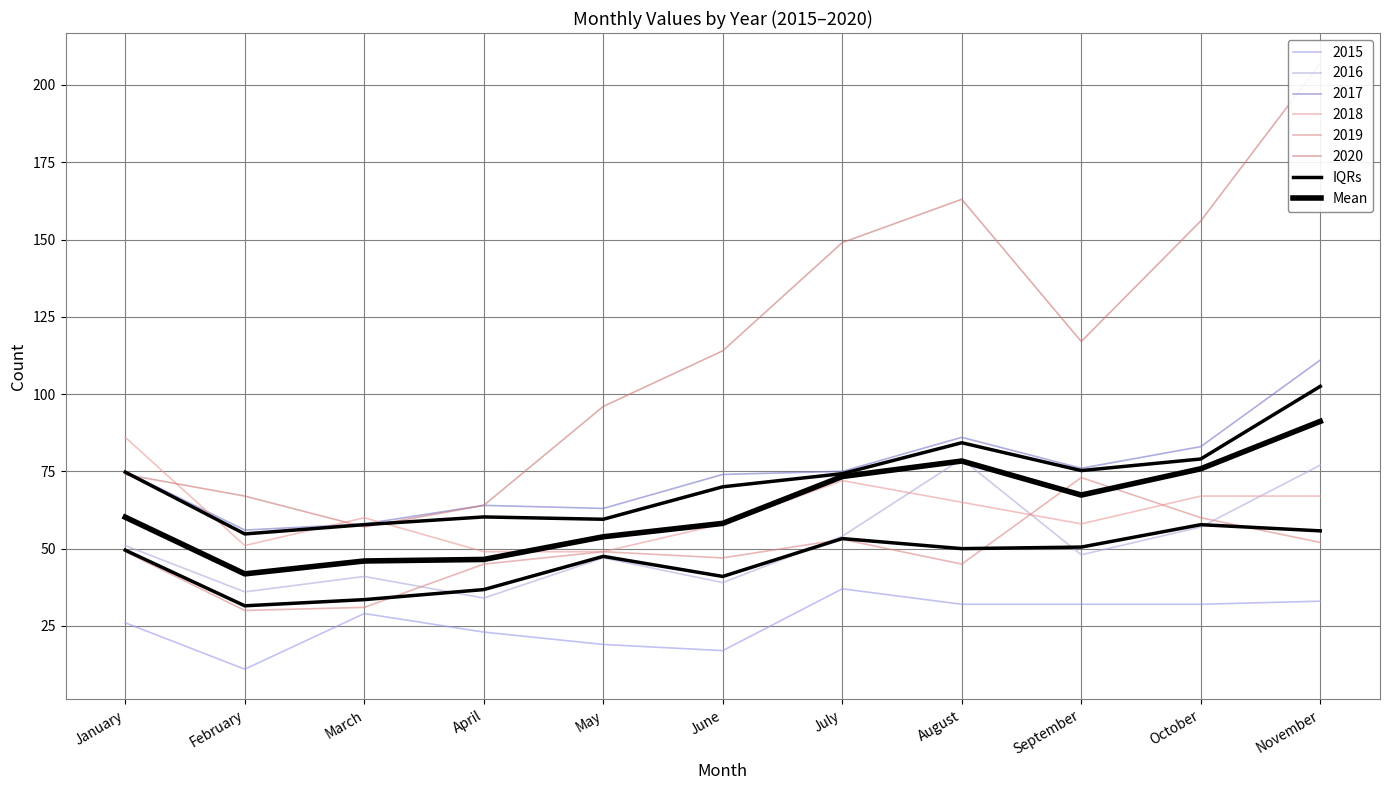

Is it true that Mean equals 52.9 at November?

False